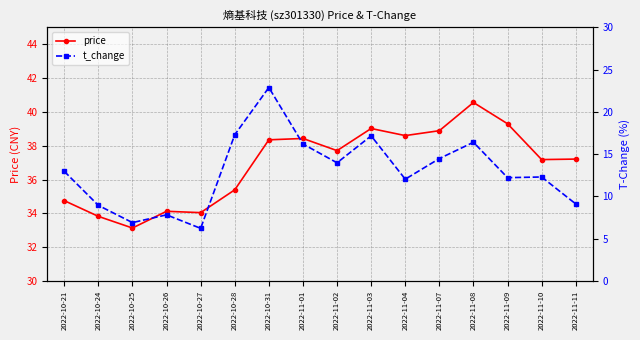

What are all the series names shown in the legend?

price, t_change